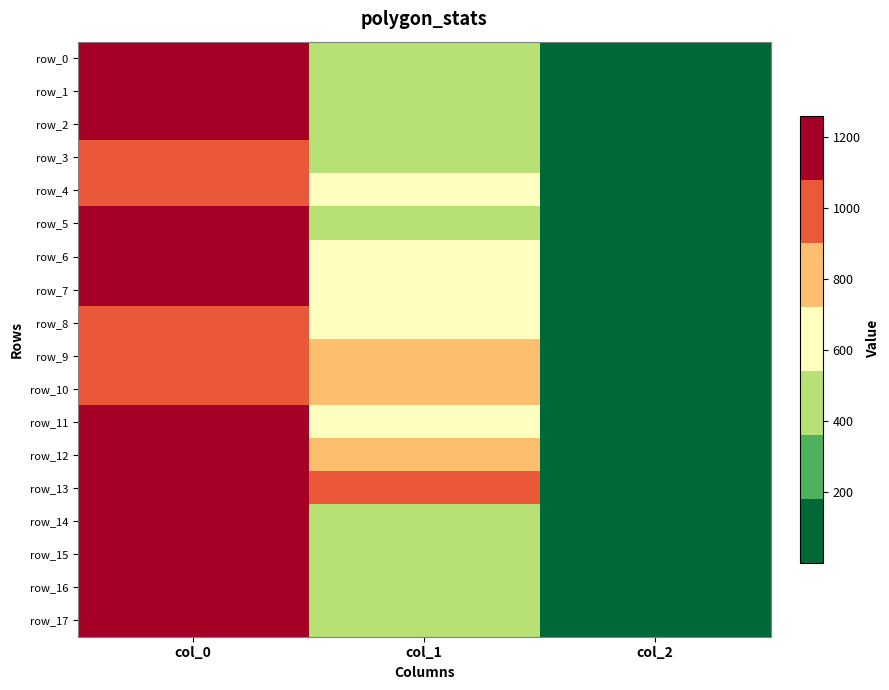

The row_9 series shows 245.1 at col_1. True or false?

False